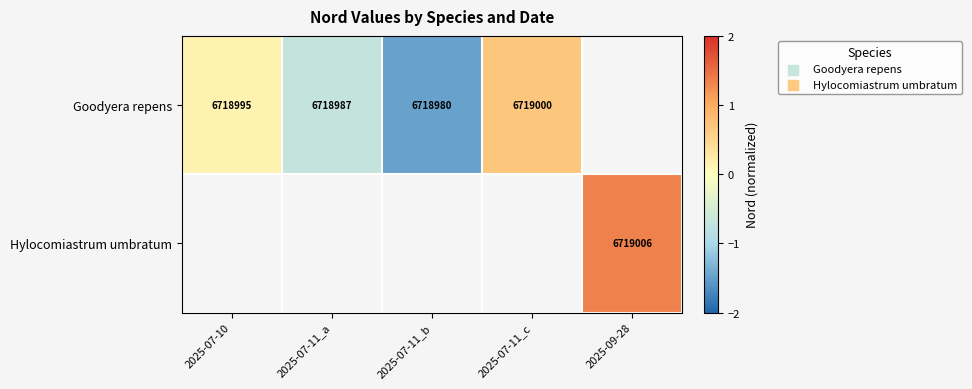

Is the value of Goodyera repens at 2025-07-11_a greater than the value of Hylocomiastrum umbratum at 2025-09-28?

No